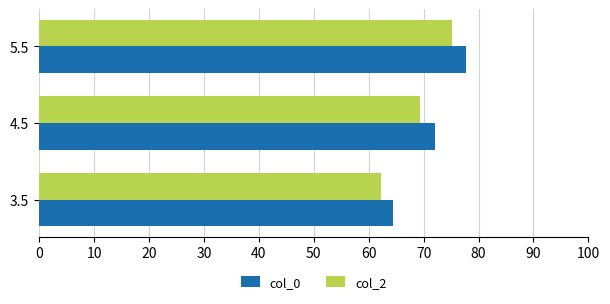

The value of col_2 at 4.5 is 69.4. True or false?

True